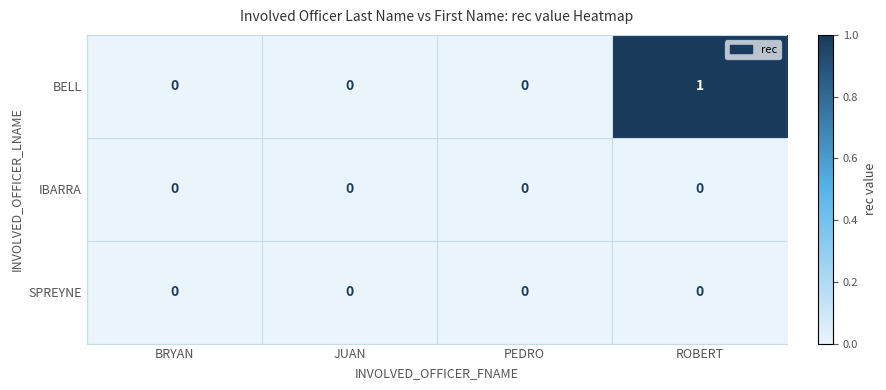

At which category is the sum across all series the highest?

ROBERT